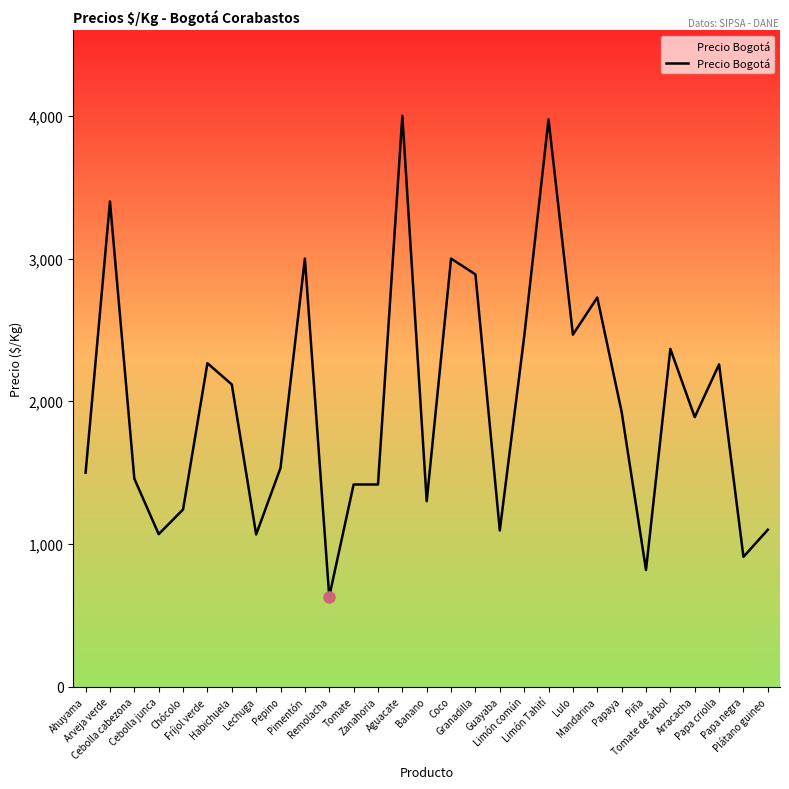

What is the difference between the maximum and minimum values?

3368